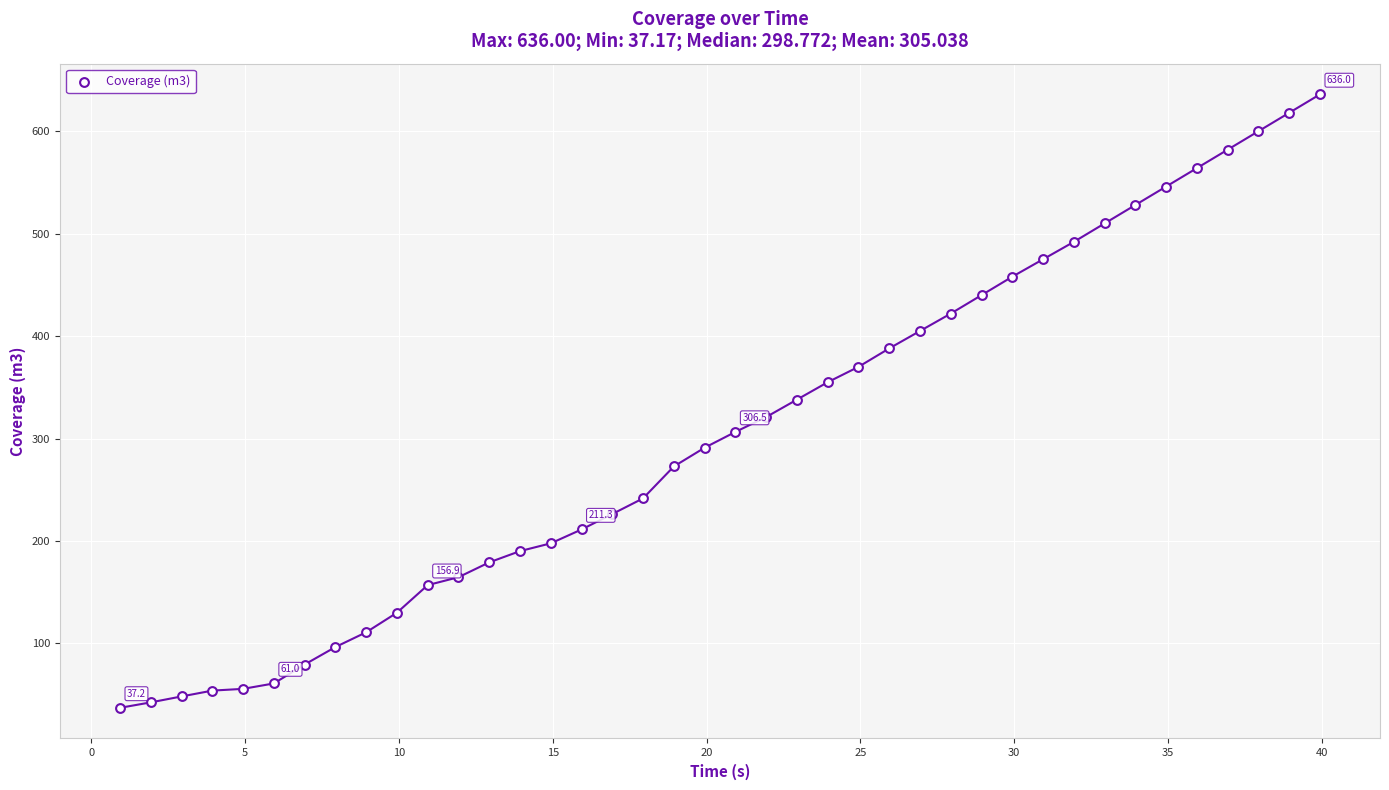

What is the range of X values (max minus min)?

39.0